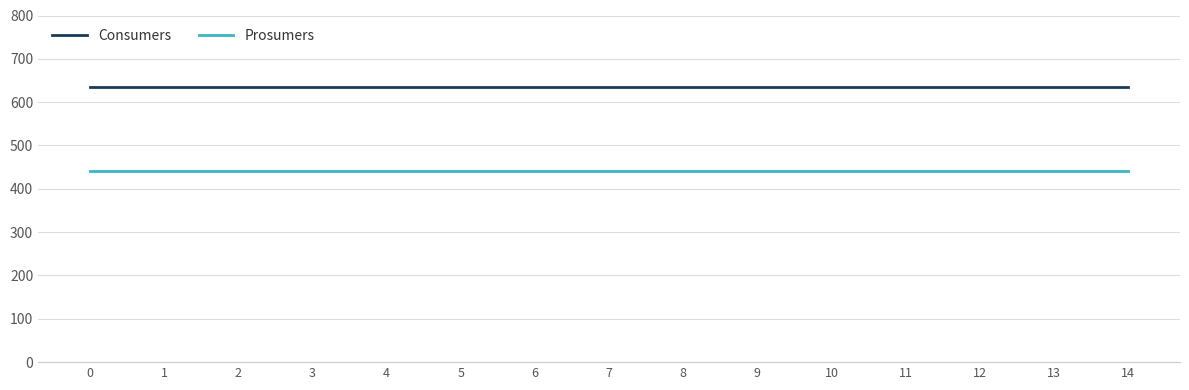

What value does the Prosumers series have at 4?

440